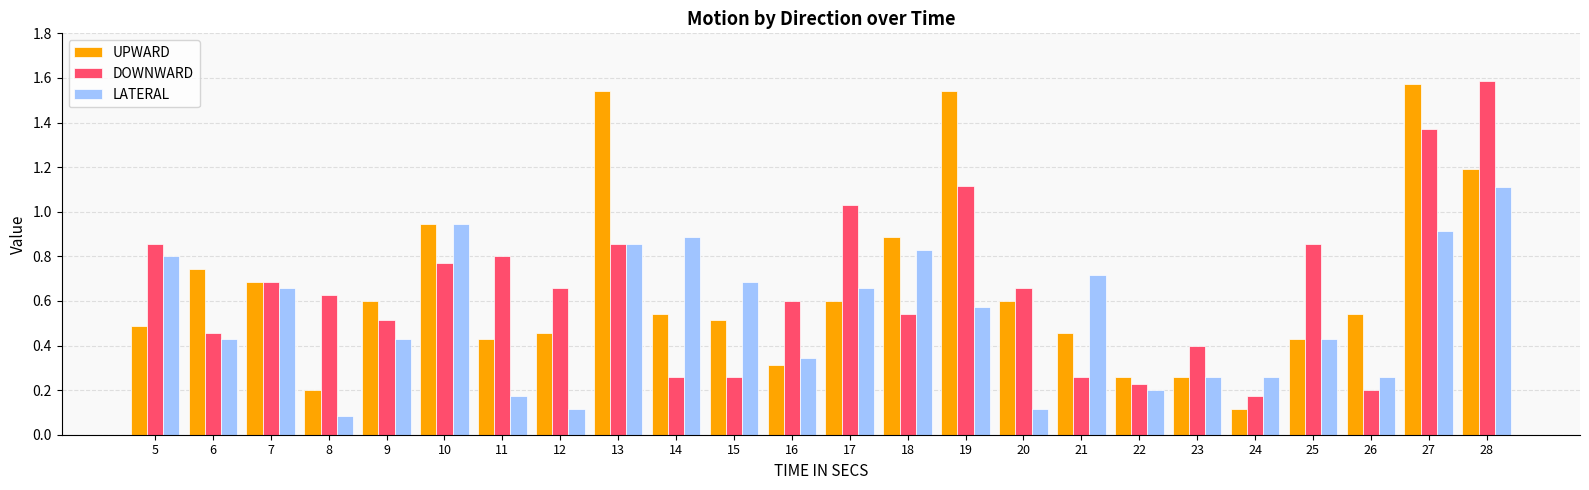

Is the value of DOWNWARD at 23 greater than the value of UPWARD at 22?

Yes